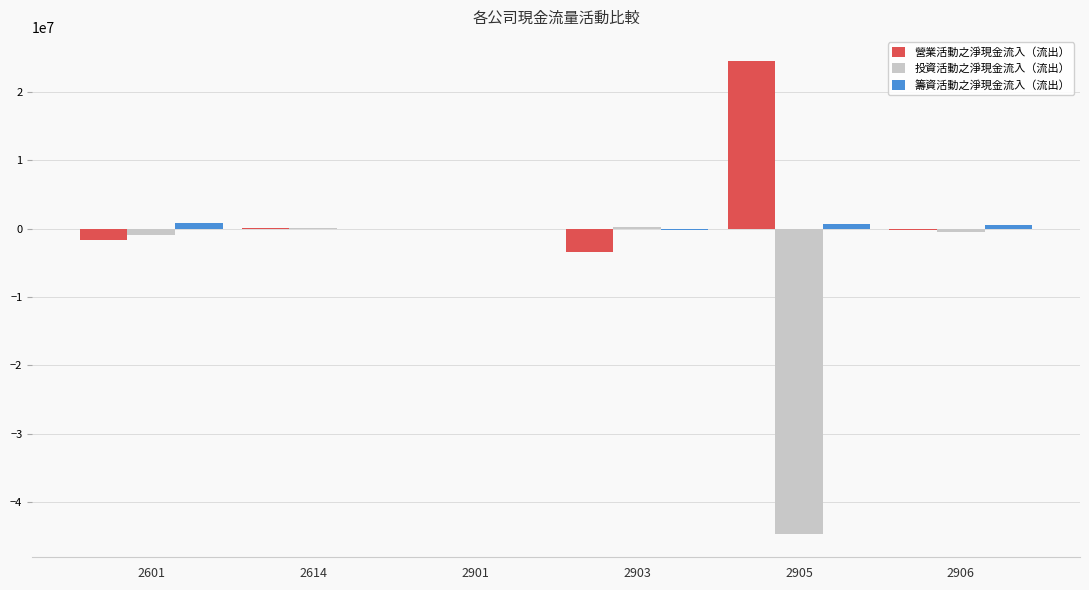

What is the greatest value displayed?

24584476